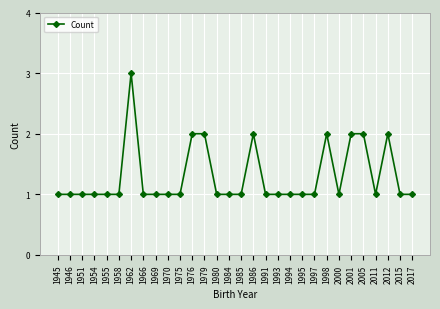

How many data points does each series have?

30